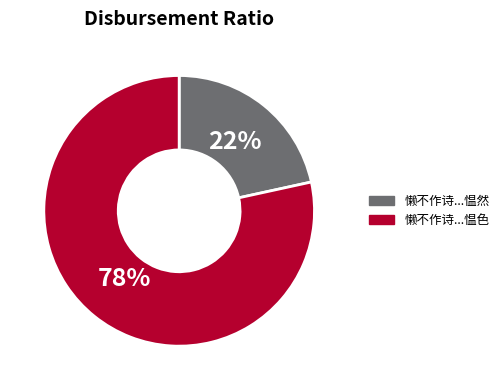

To the nearest percent, what is the average slice percentage?

50%